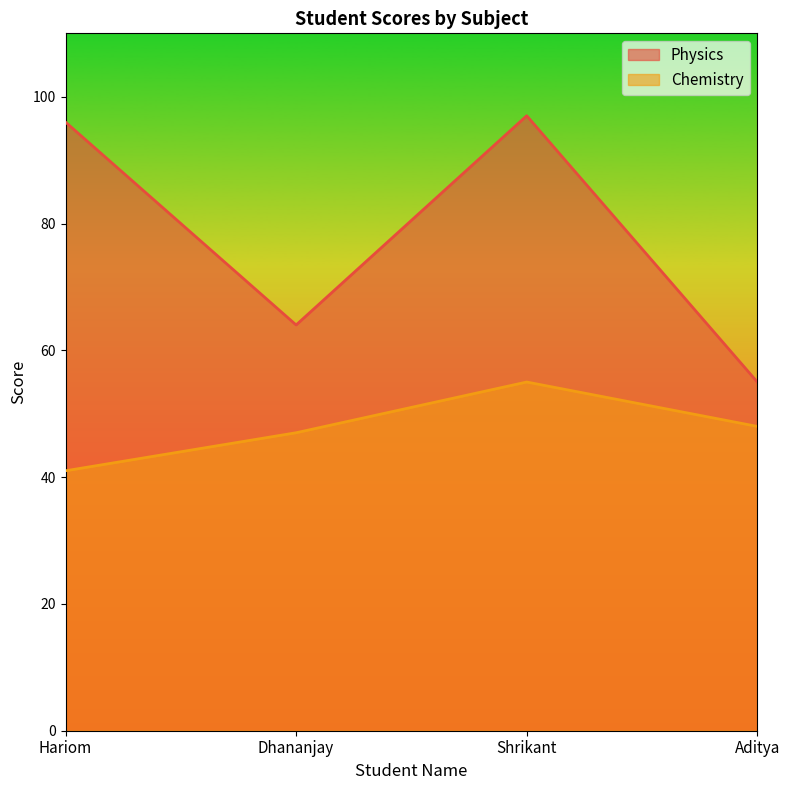

List the labels in order of Chemistry value, smallest first.

Hariom, Dhananjay, Aditya, Shrikant